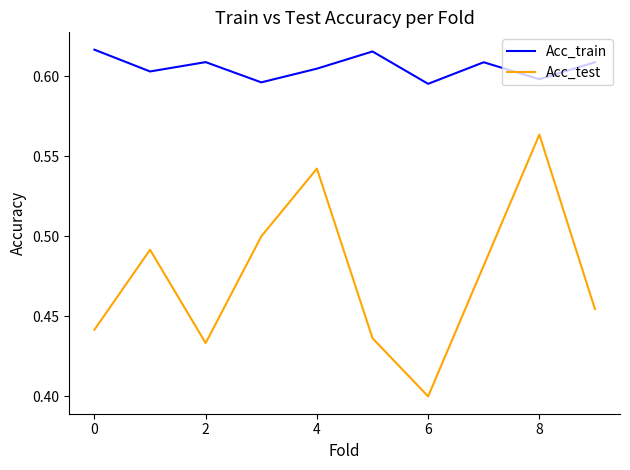

Which series has the largest total across all categories?

Acc_train